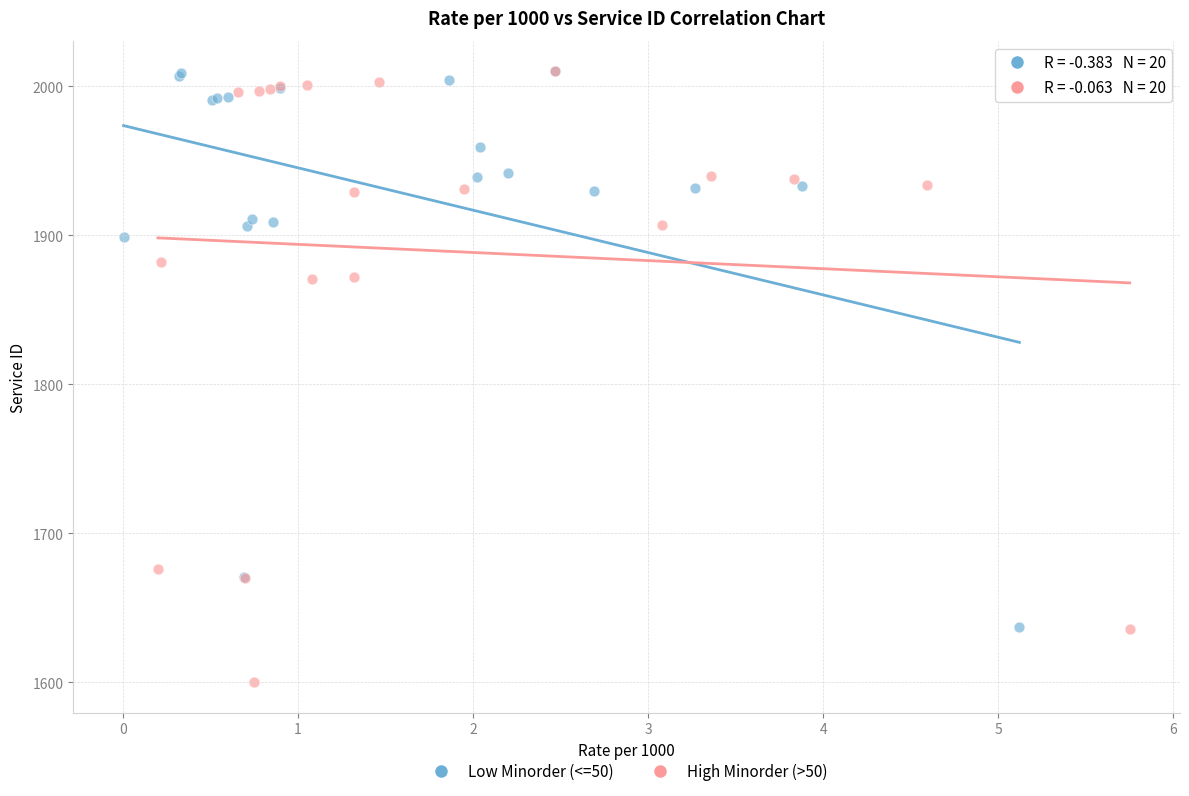

Which series has the largest Y range (max minus min)?

High Minorder (>50)